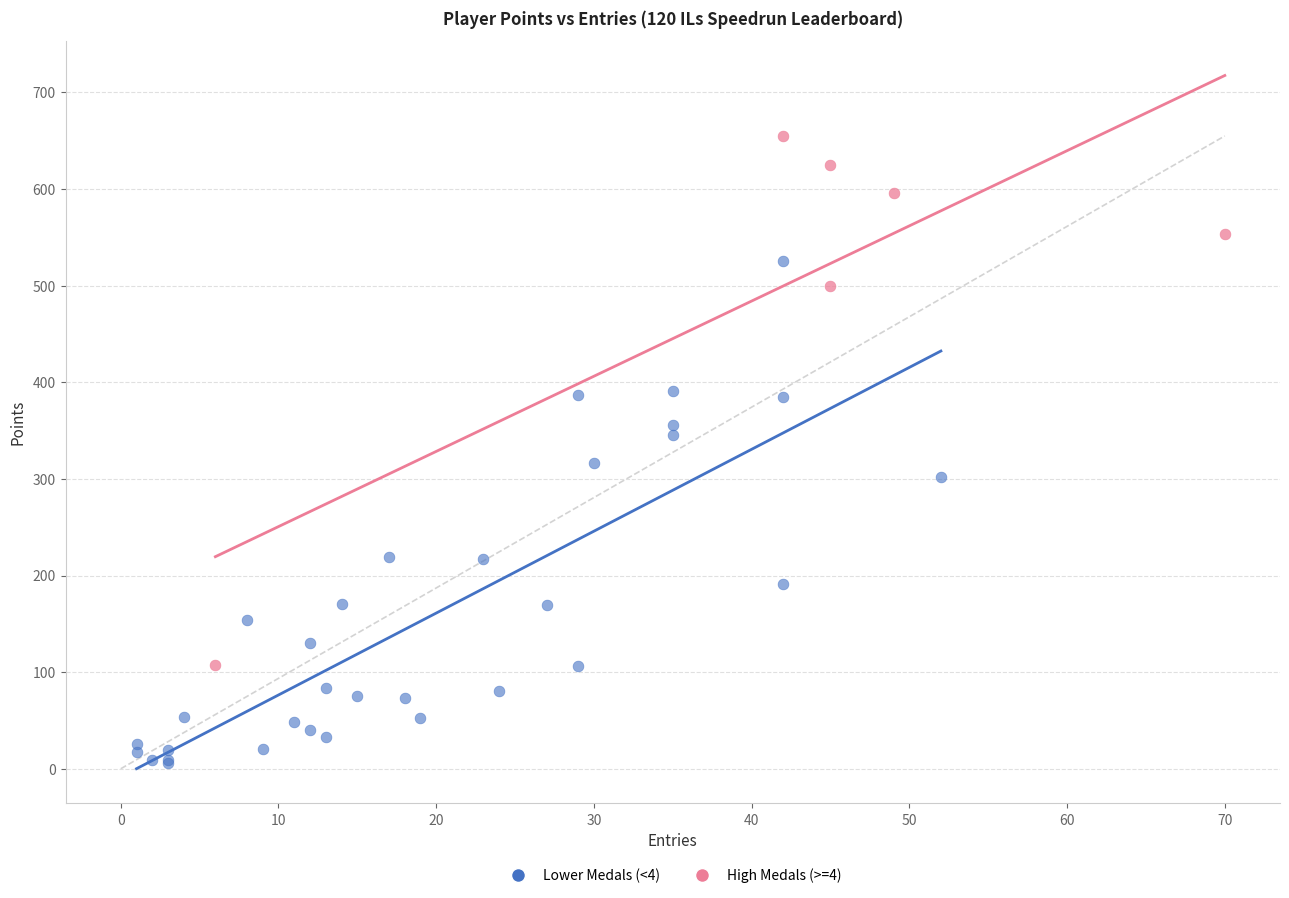

What are all the series names shown in the legend?

Lower Medals (<4), High Medals (>=4)